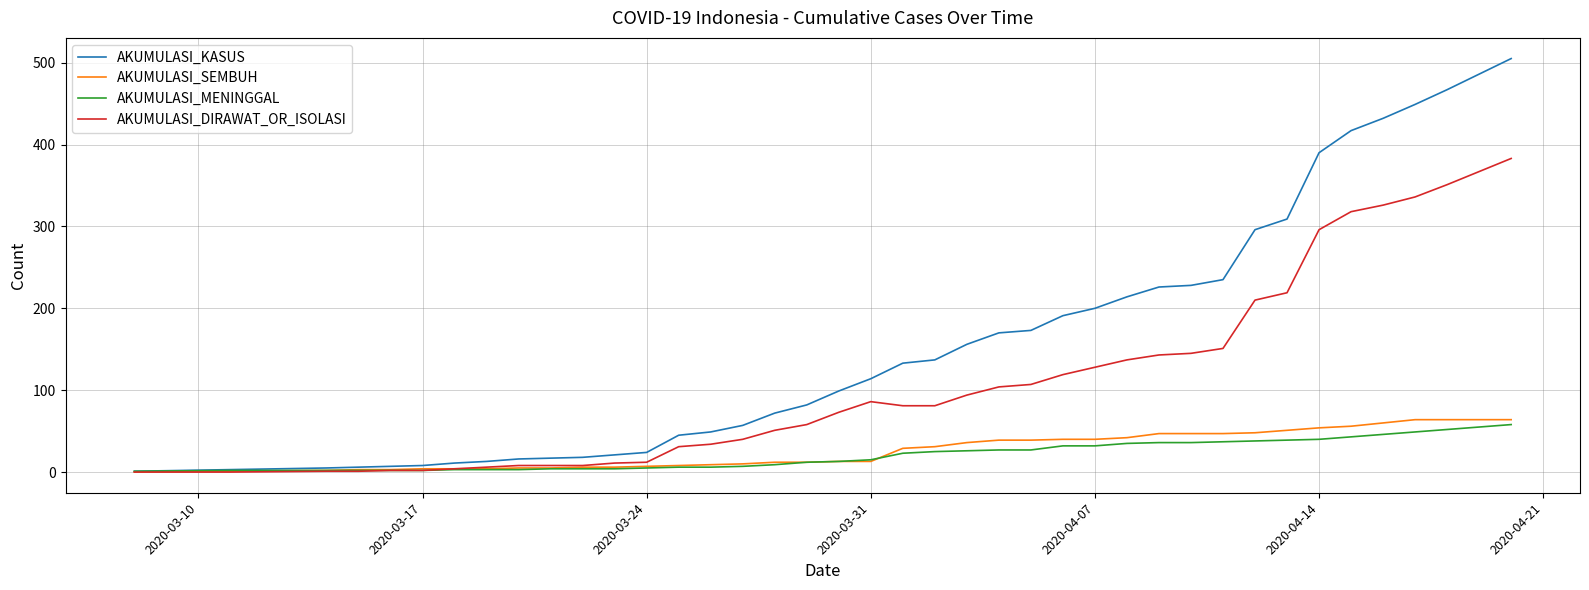

What are all the series names shown in the legend?

AKUMULASI_KASUS, AKUMULASI_SEMBUH, AKUMULASI_MENINGGAL, AKUMULASI_DIRAWAT_OR_ISOLASI